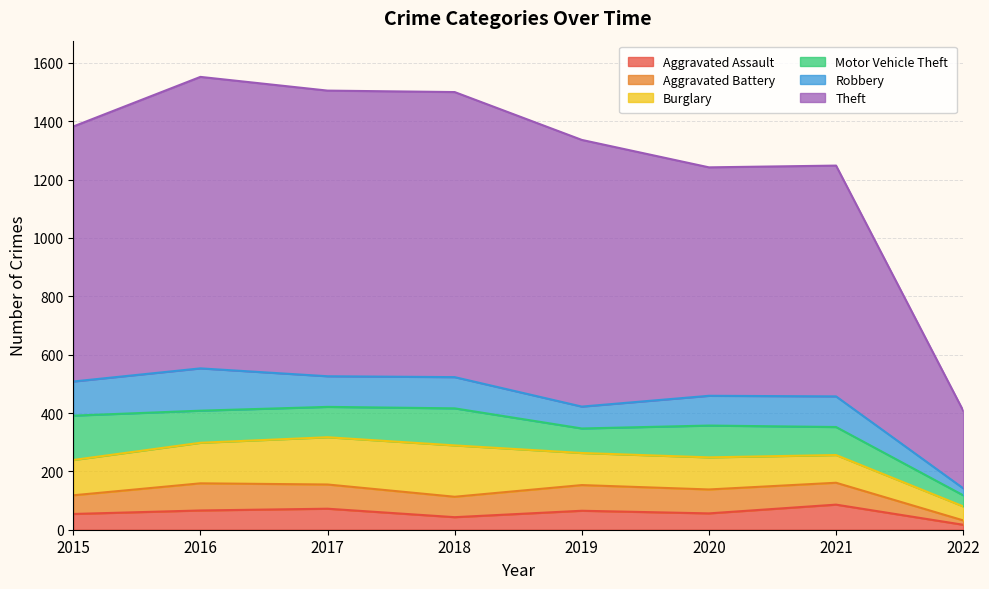

At which label does Motor Vehicle Theft reach its peak?

2015